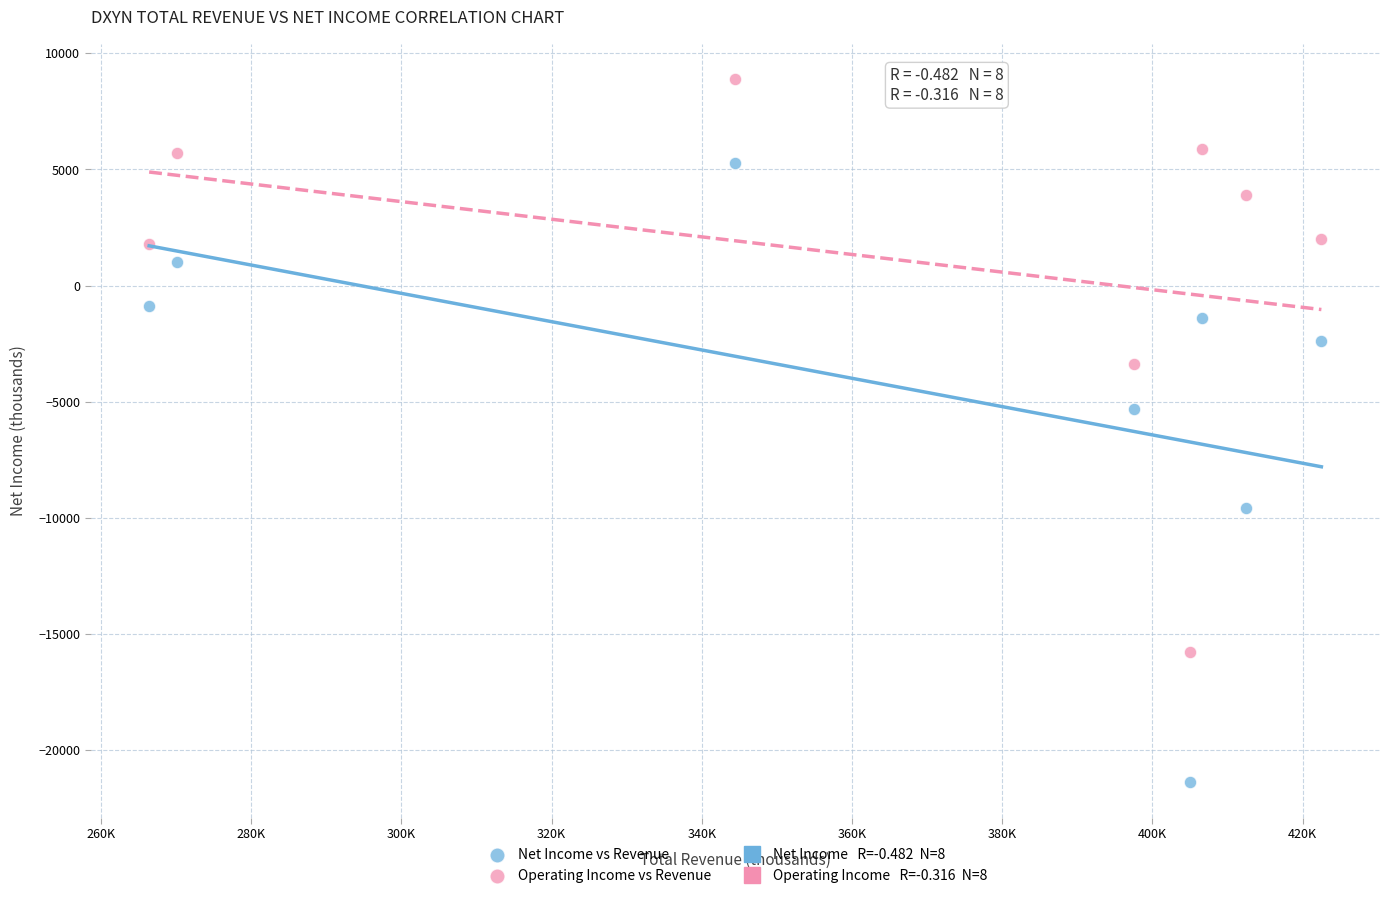

What is the X range (max minus min) for the scatter plot?

156100